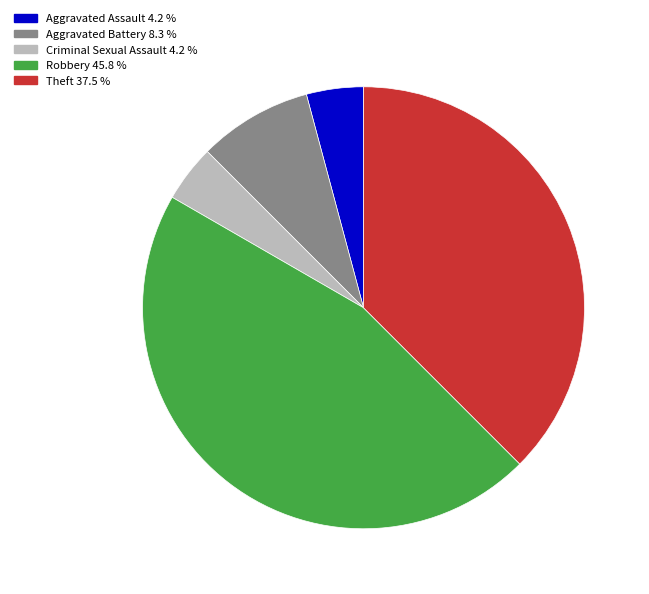

Does Aggravated Battery represent more than half of the total?

No